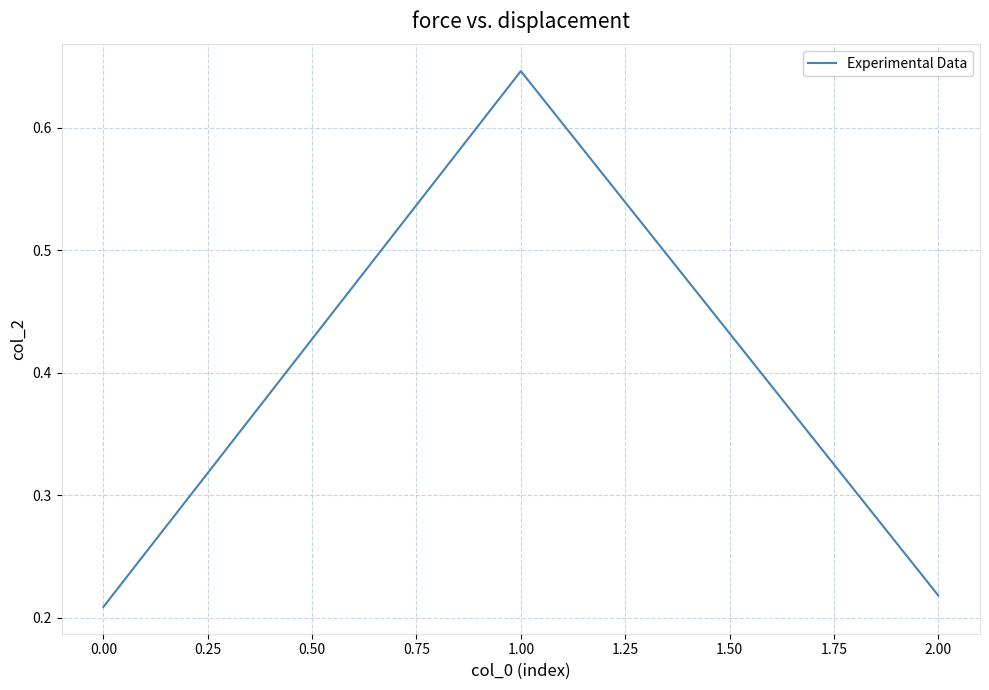

What is the sum of all values?

1.1